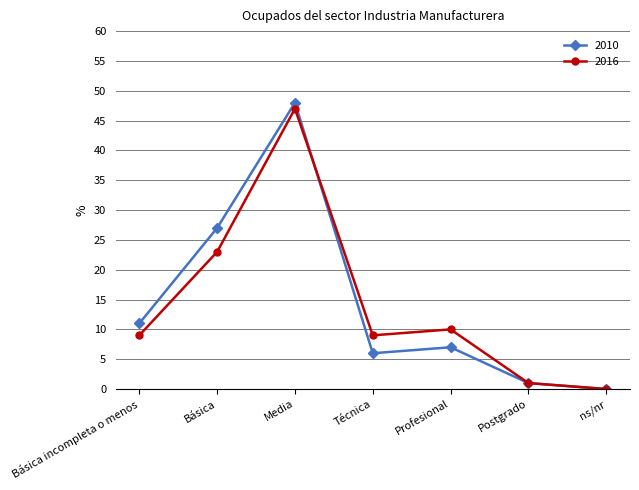

What is the total value across all series at Media?

95